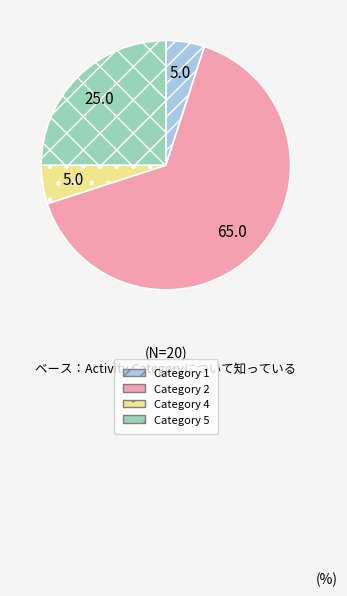

Between Category 5 and Category 2, which is larger?

Category 2